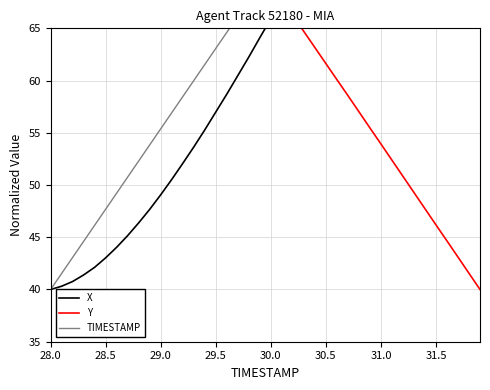

How many data points does each series have?

40